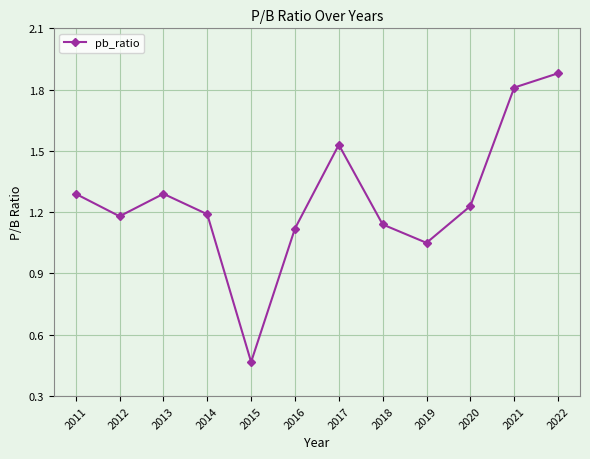

Is this an area chart (filled region under the line)?

No